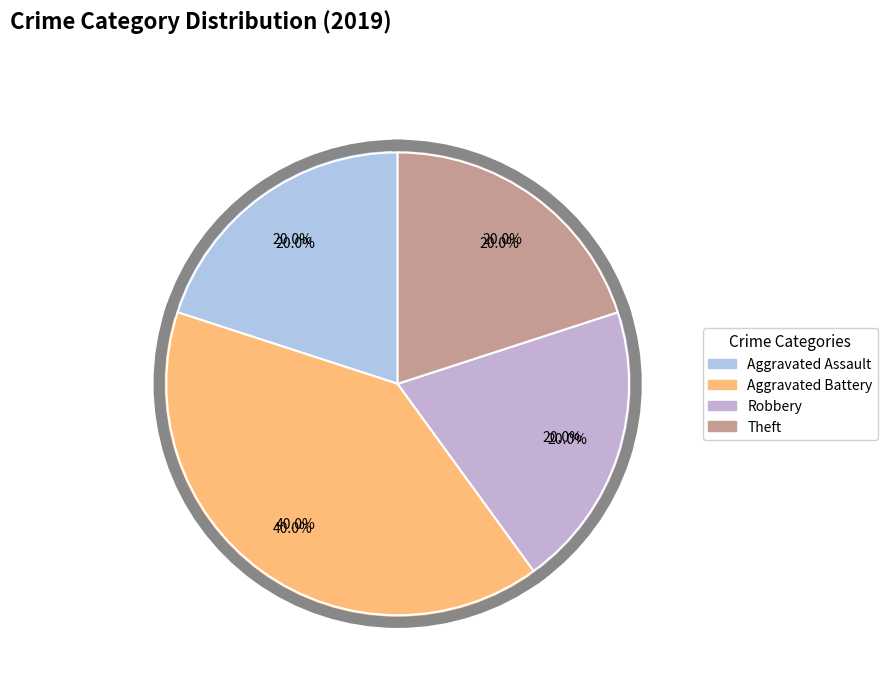

What is the largest slice in the pie chart?

Aggravated Battery